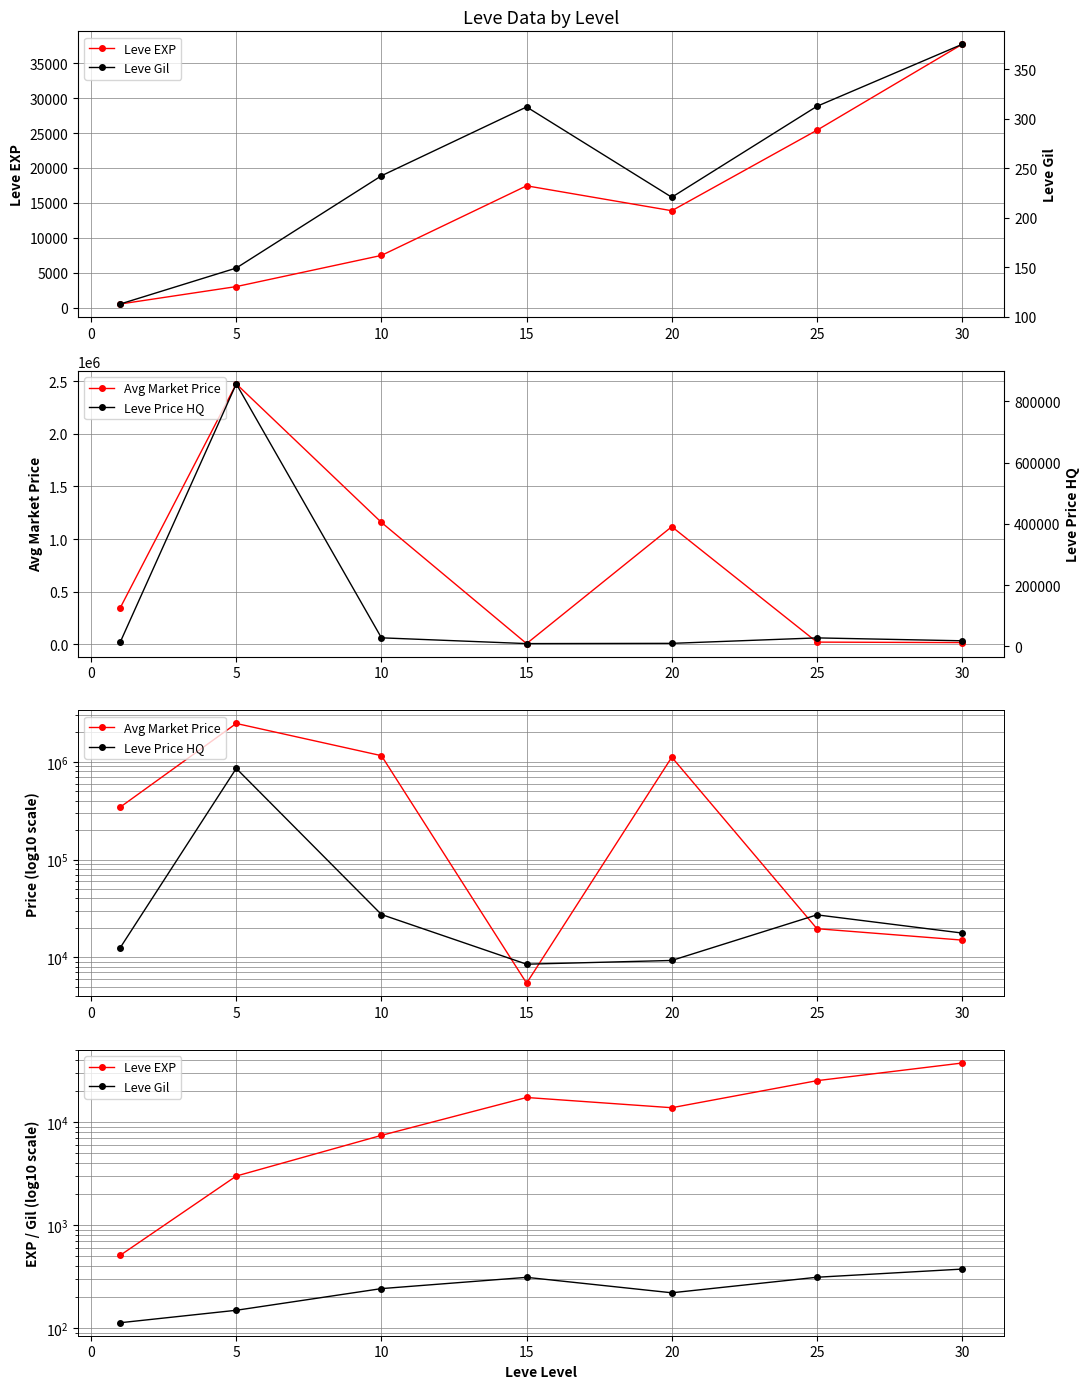

What is the average value of the Avg Market Price series?

733393.6